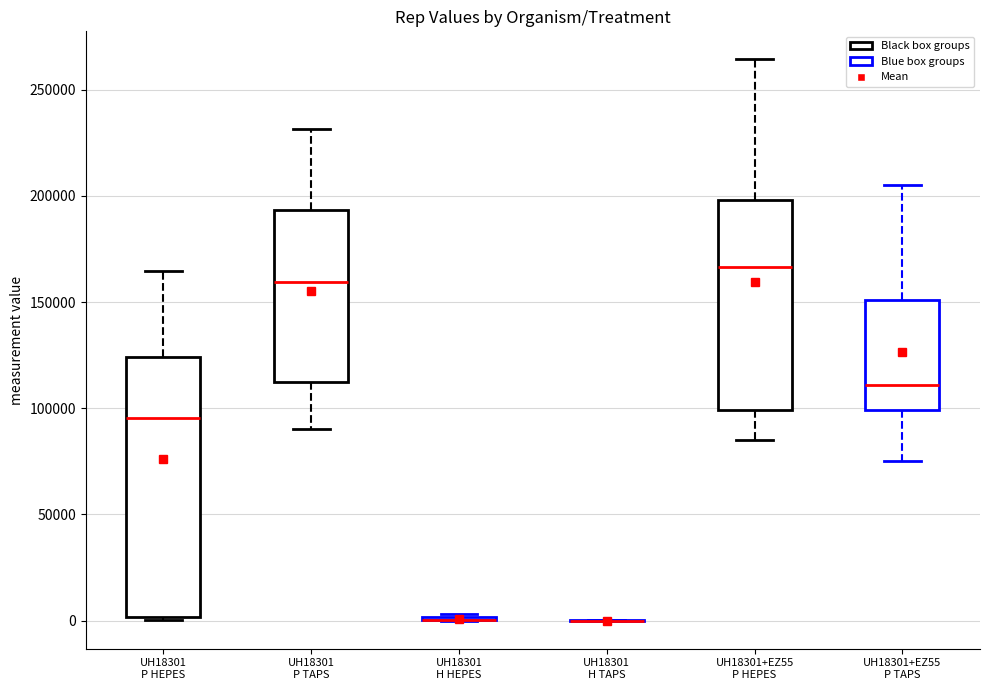

Comparing the boxes themselves (not the whiskers), which one is the tallest?

UH18301 P HEPES